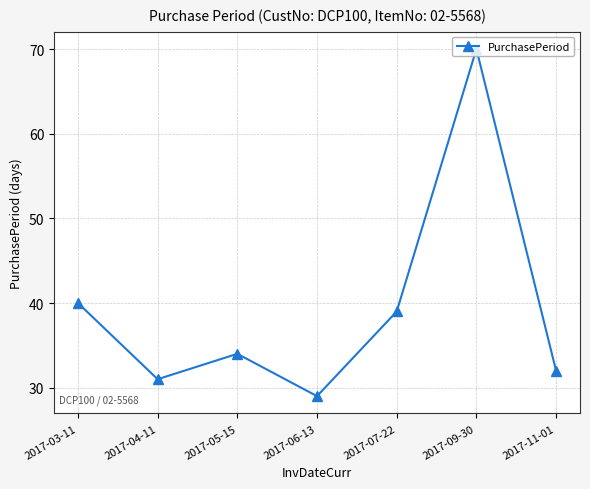

Reading right to left, list all the values displayed in this chart.

32	70	39	29	34	31	40